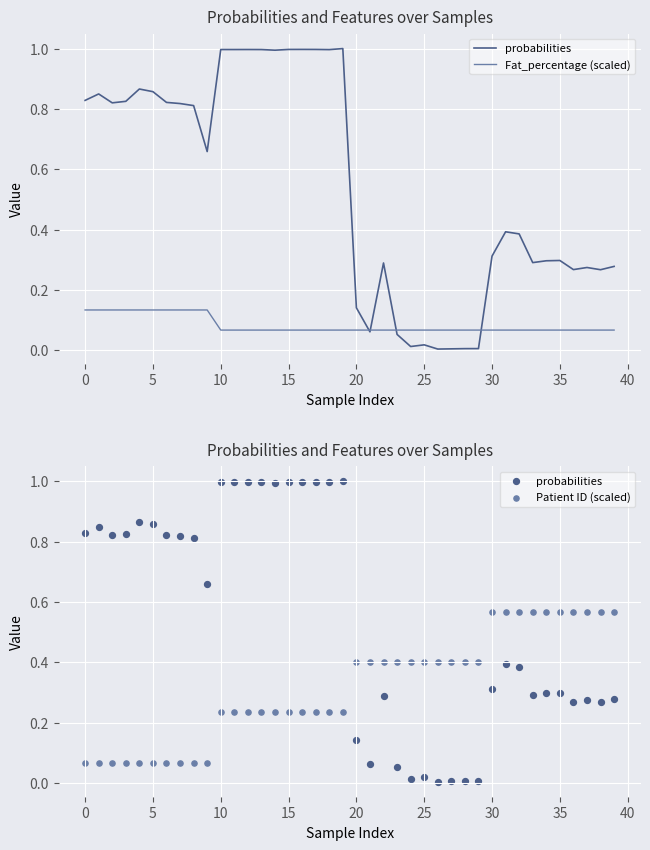

Which series reaches the minimum Y coordinate?

probabilities